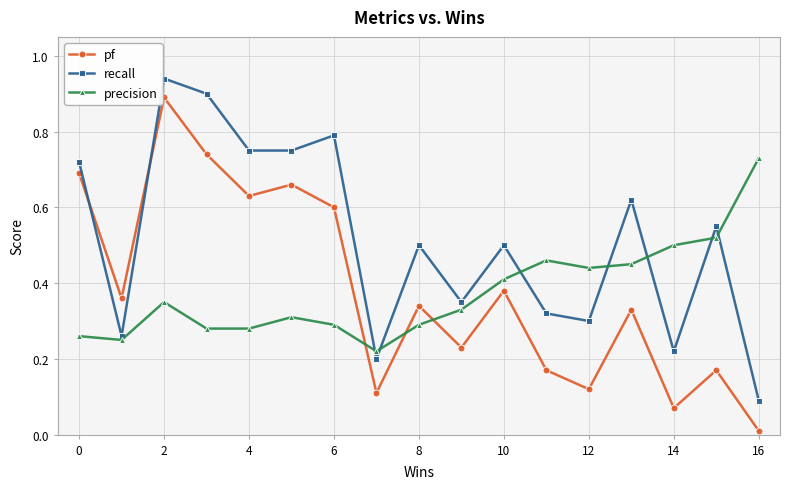

In pf, how many points are lower than both neighbors (excluding endpoints)?

6